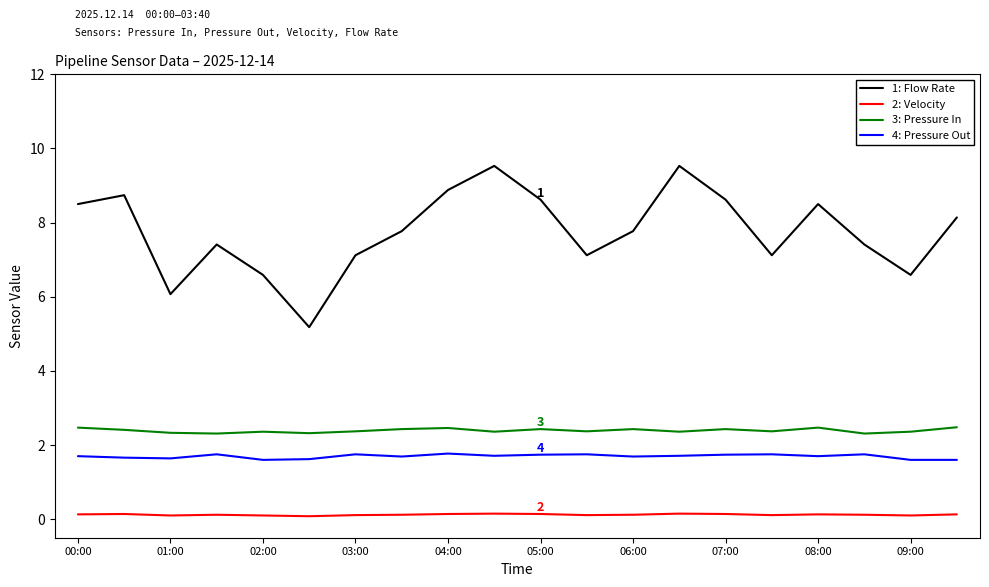

What is the highest value of the 4: Pressure Out series?

1.8